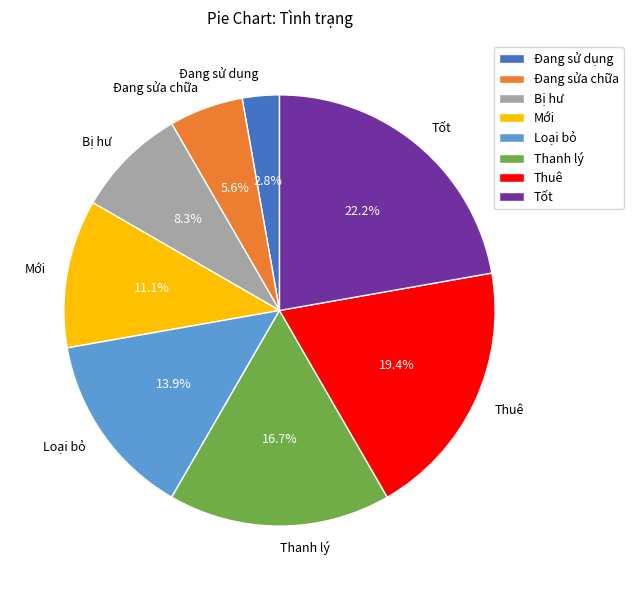

What is the smallest slice in the pie chart?

Đang sử dụng